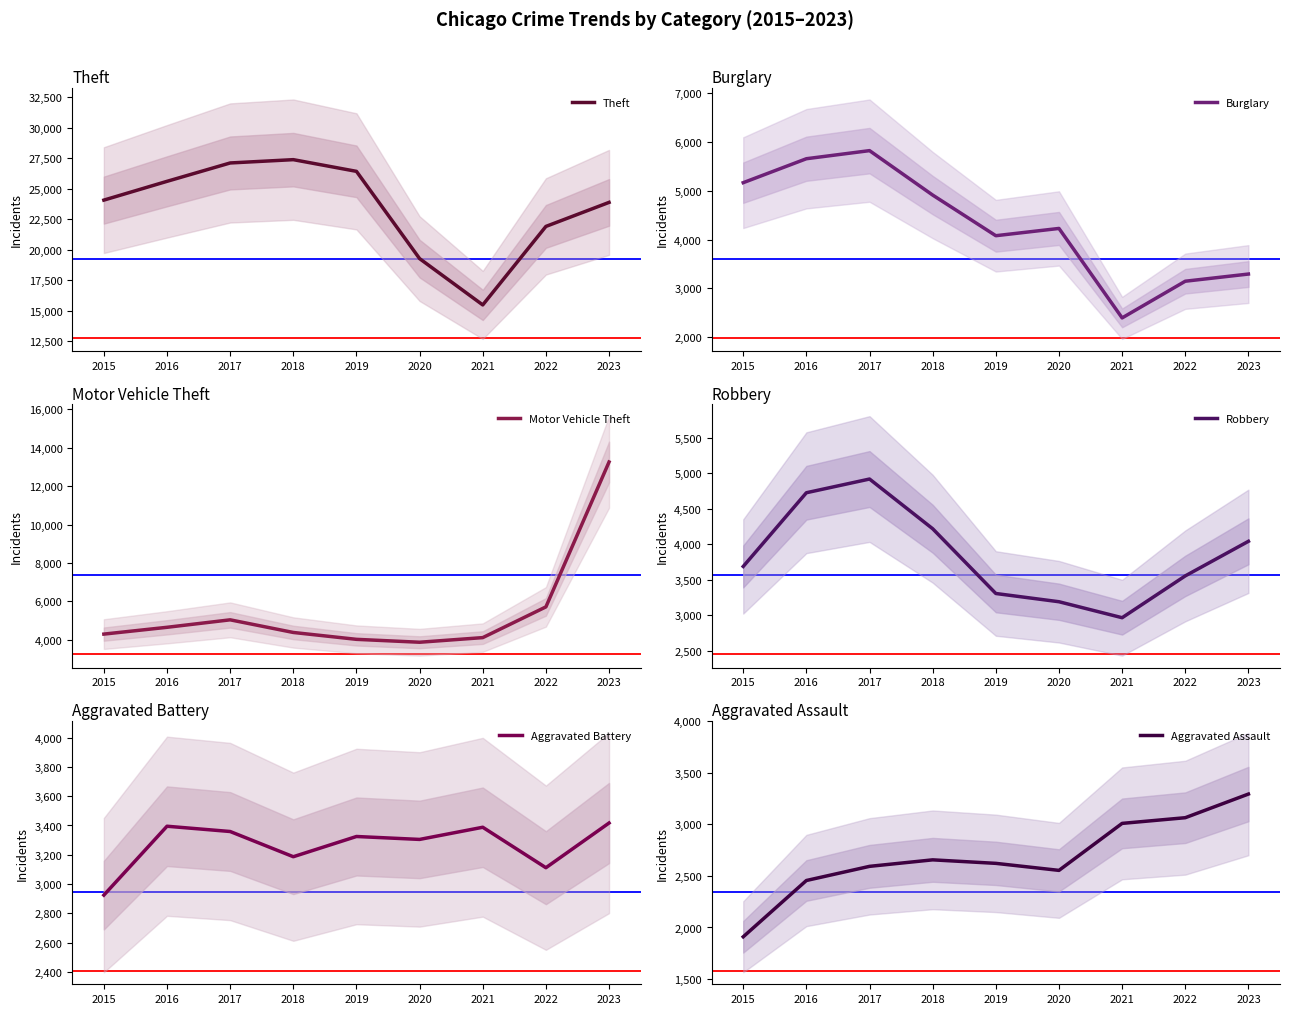

Reading right to left, list all the values displayed in this chart.

Theft: 23881	21912	15483	19274	26423	27381	27110	25605	24067
Burglary: 3295	3148	2396	4230	4081	4914	5825	5659	5168
Motor Vehicle Theft: 13259	5713	4113	3872	4023	4381	5039	4650	4296
Robbery: 4042	3555	2966	3191	3307	4219	4919	4726	3688
Aggravated Battery: 3417	3112	3388	3305	3325	3187	3359	3395	2925
Aggravated Assault: 3292	3063	3008	2553	2621	2655	2592	2455	1910